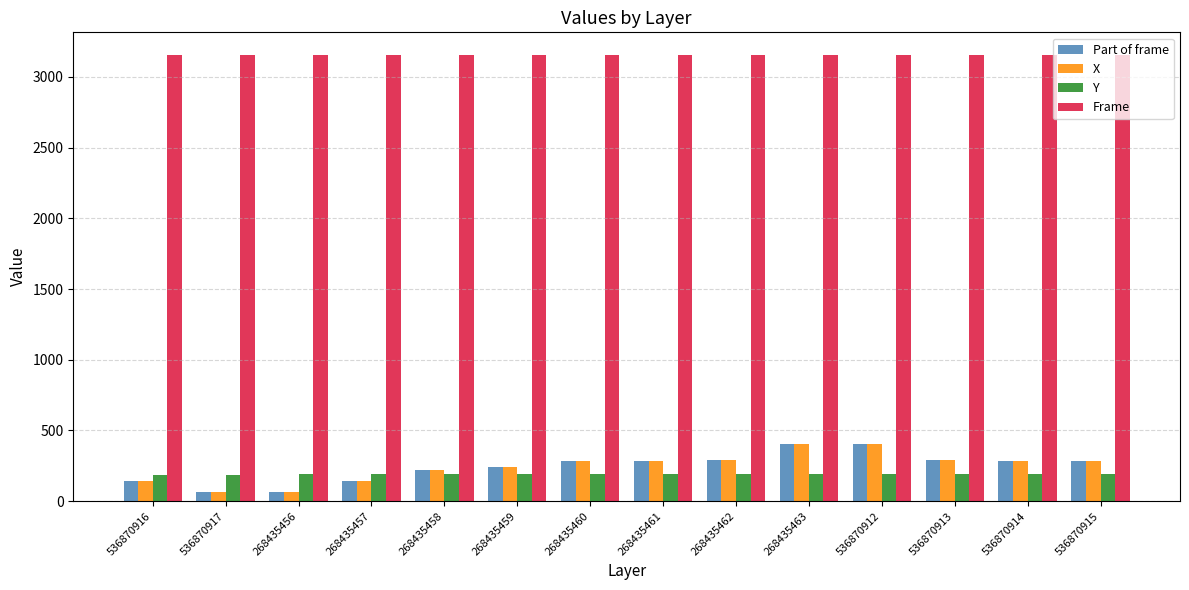

True or false: Frame has a value of 3157 at 536870915.

True